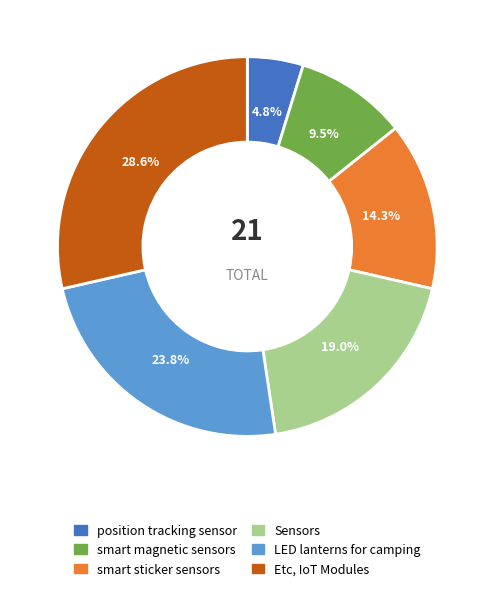

What percentage is NOT represented by smart sticker sensors?

85.7%